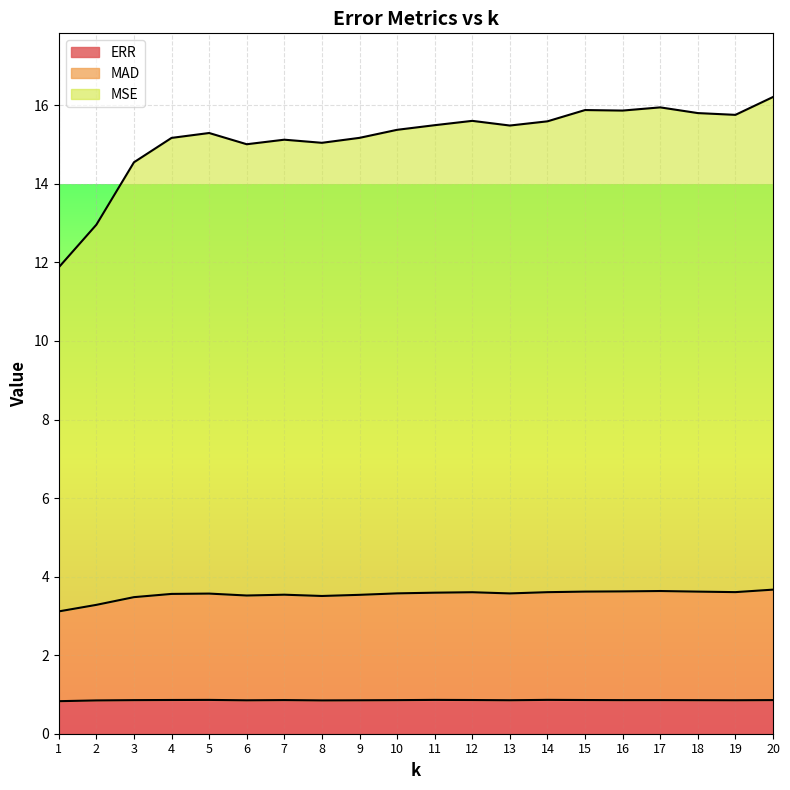

What are all the series names shown in the legend?

ERR, MAD, MSE